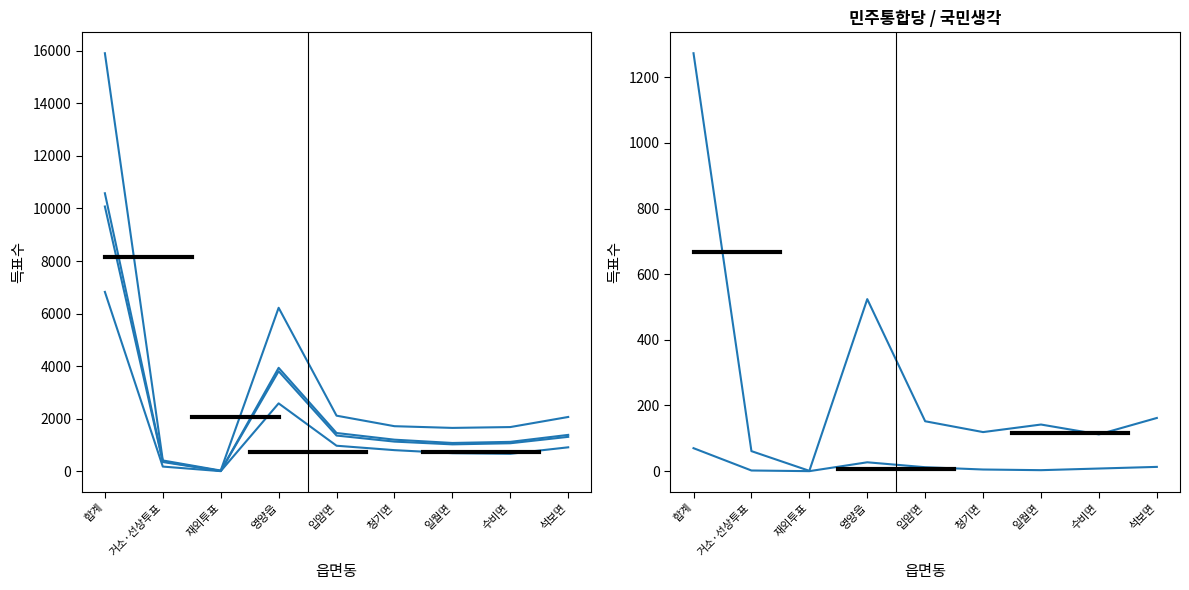

Between 재외투표 and 영양읍, which series saw the biggest shift?

선거인수